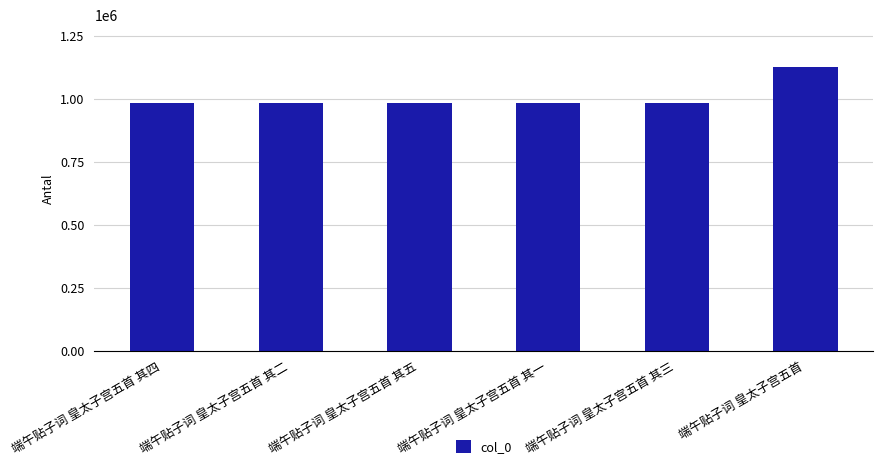

What is the label of the 1st bar from the right?

端午贴子词 皇太子宫五首